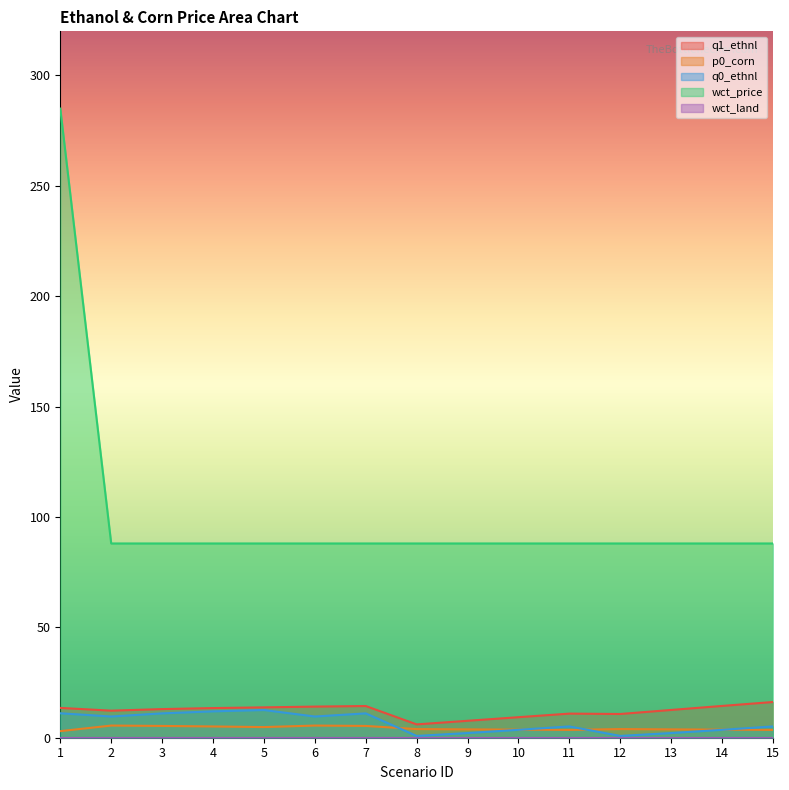

The p0_corn series shows 3.7 at 14. True or false?

True